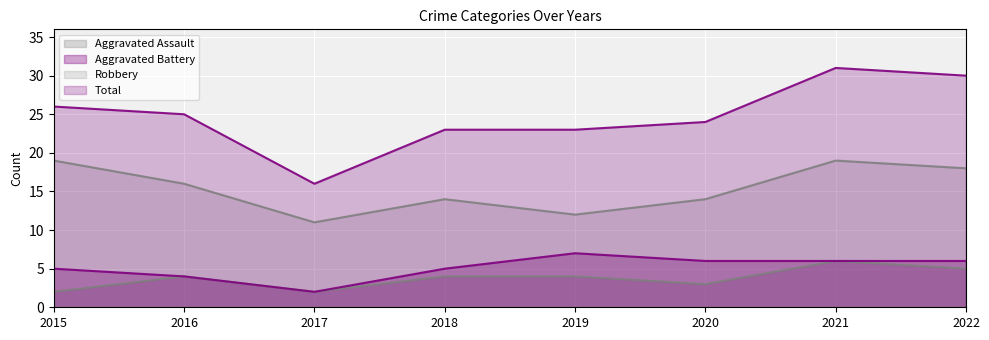

What is the maximum value for Aggravated Battery?

7